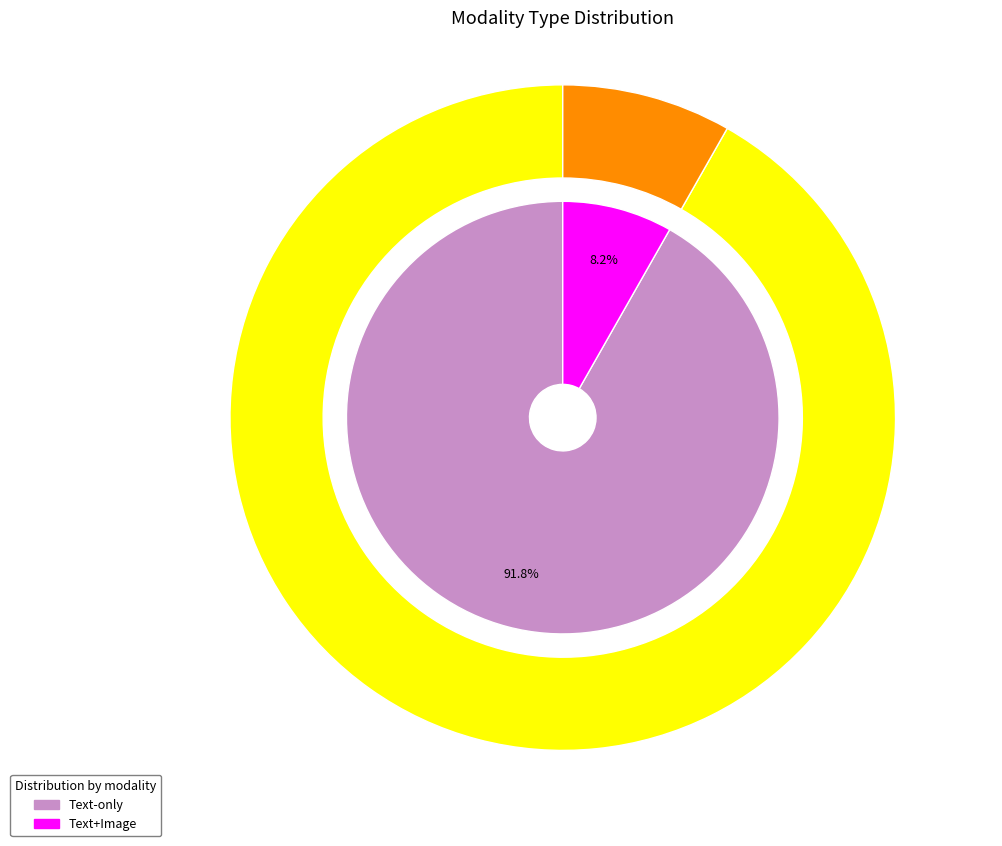

What percentage is the Text-only slice, to the nearest percent?

92%